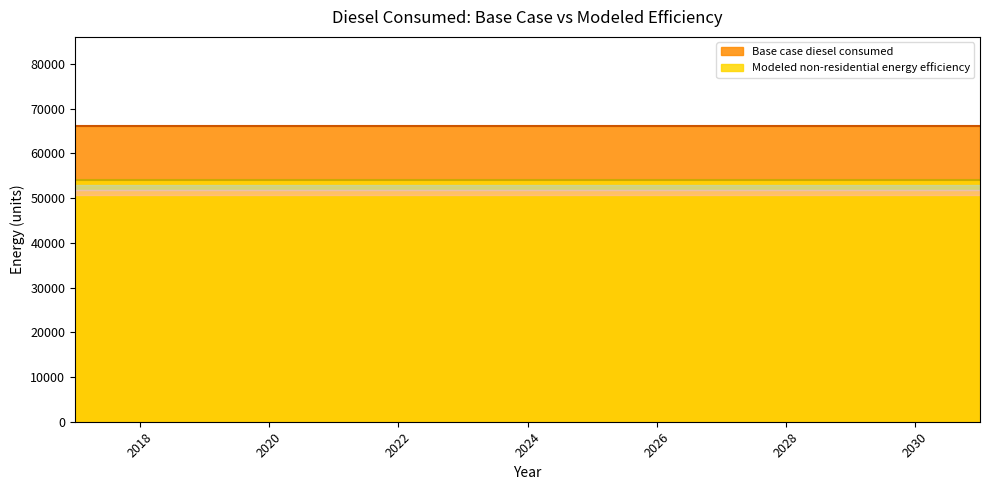

How many lines are shown in the chart?

2